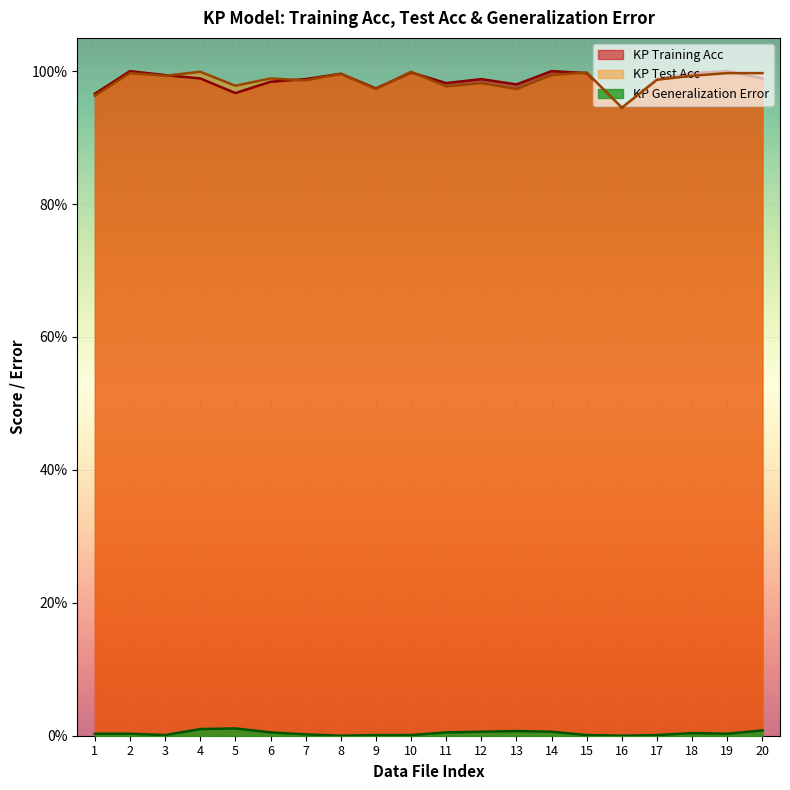

How many intersections are there between KP Training Acc and KP Test Acc?

6